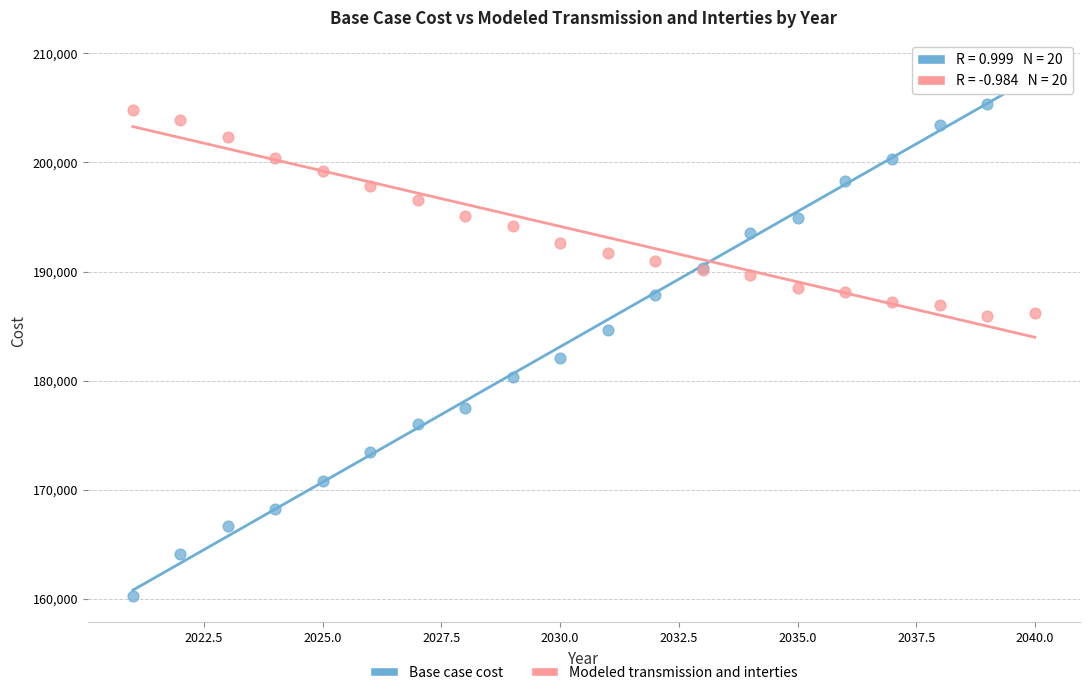

Which series has the largest Y range (max minus min)?

Base case cost